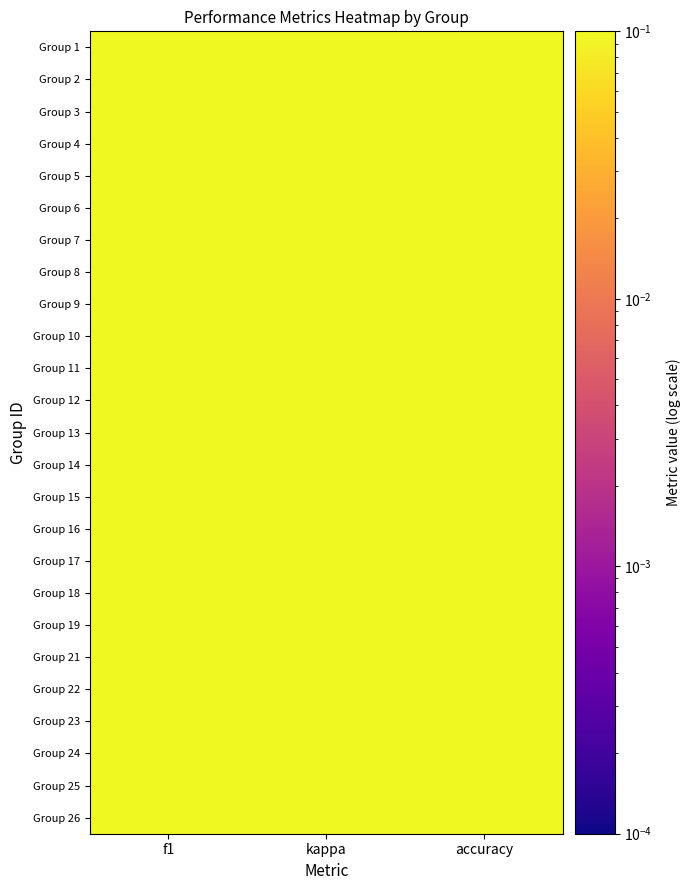

What is the maximum value shown in the chart?

1.0